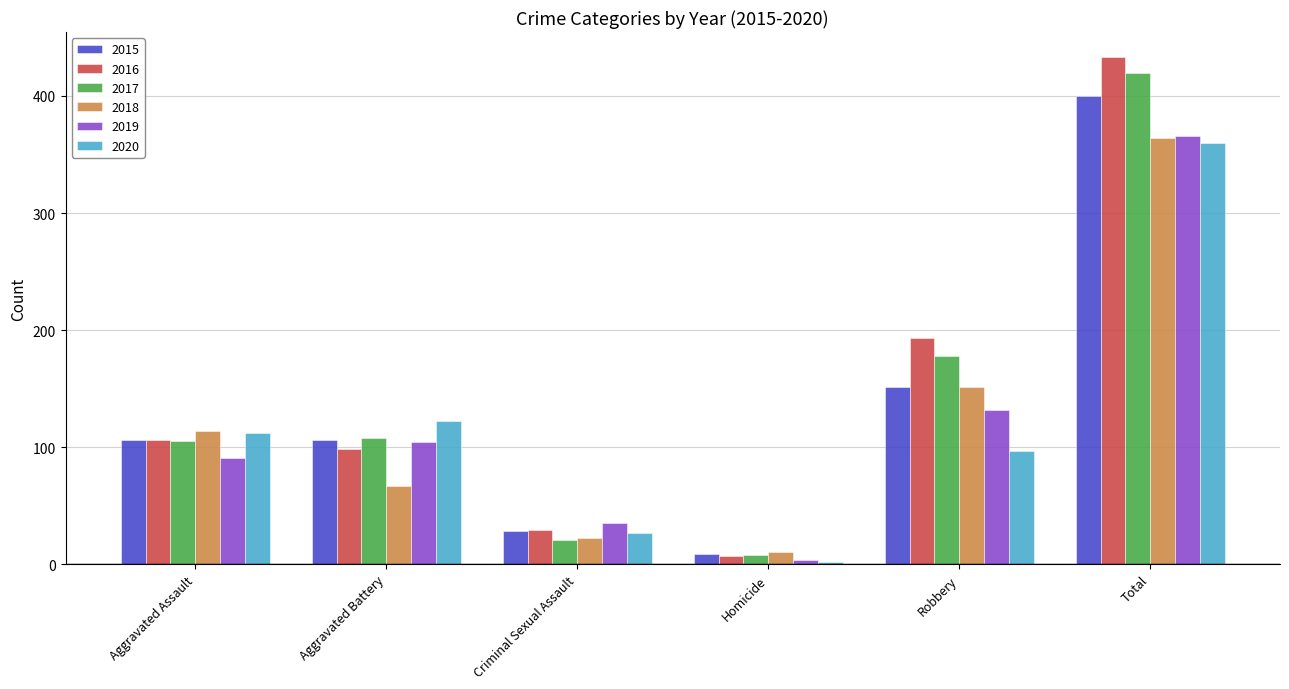

What position from the left is Robbery?

5